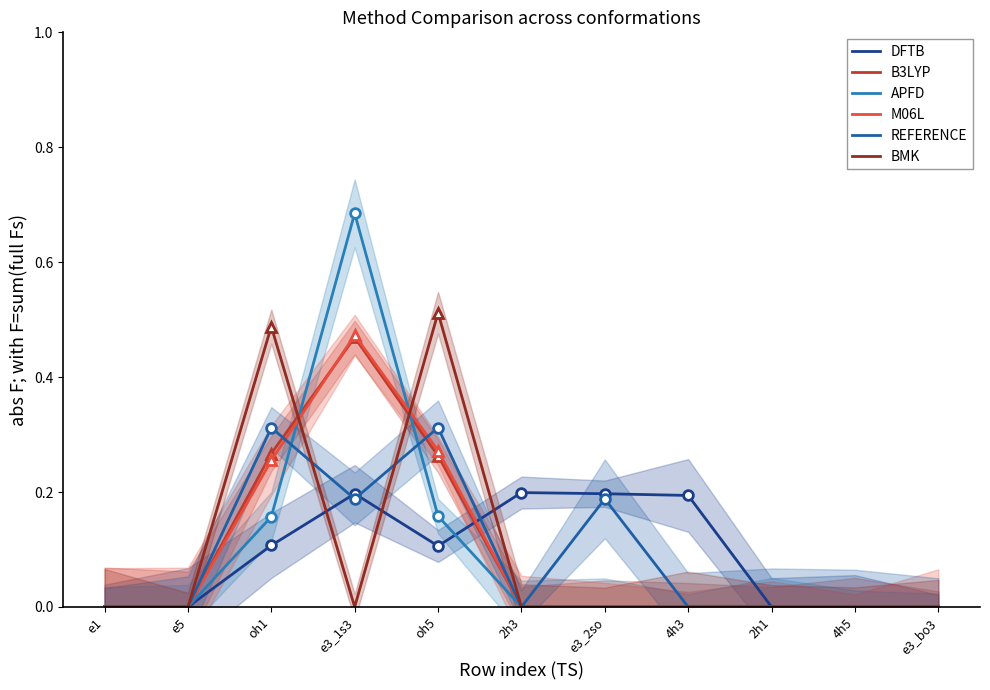

Rank the series at 4h3 from highest to lowest value.

DFTB, B3LYP, APFD, M06L, REFERENCE, BMK